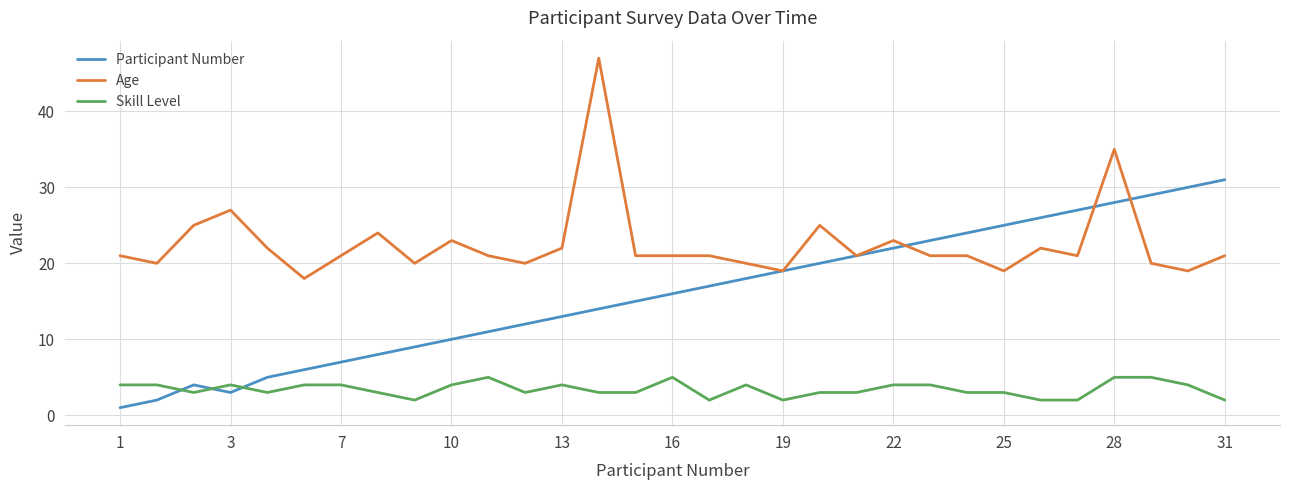

Rank the series by their maximum value, from highest to lowest.

Age, Participant Number, Skill Level